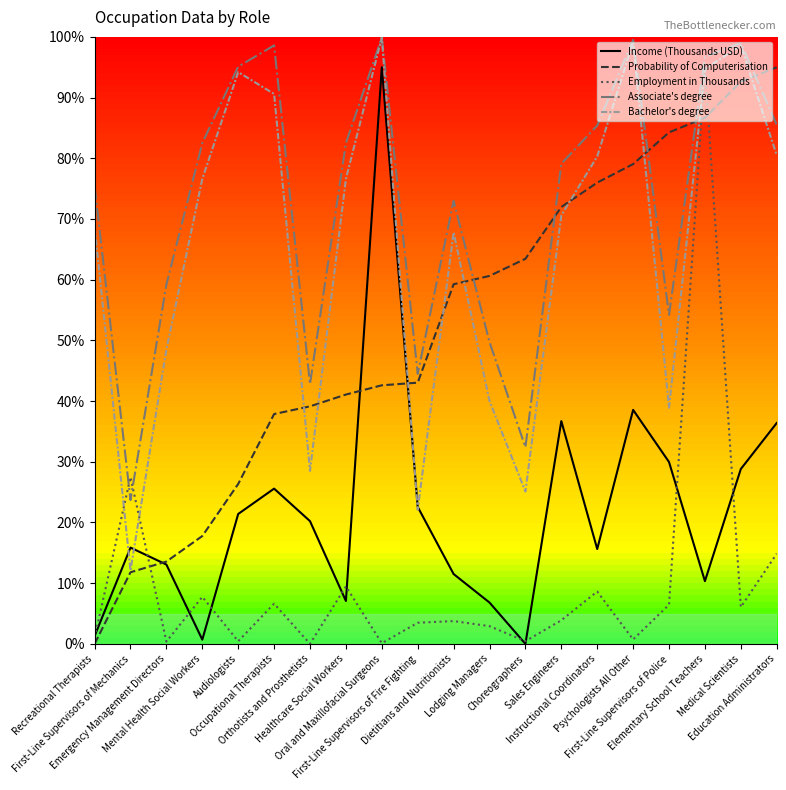

What is the total value across all series at Lodging Managers?

160.0